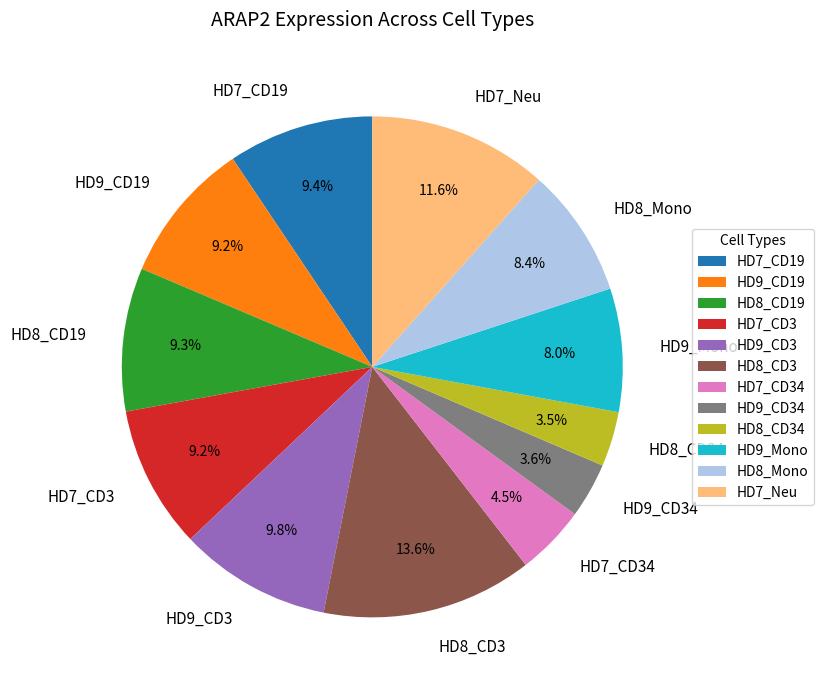

To the nearest percent, what portion does HD8_CD19 represent?

9%